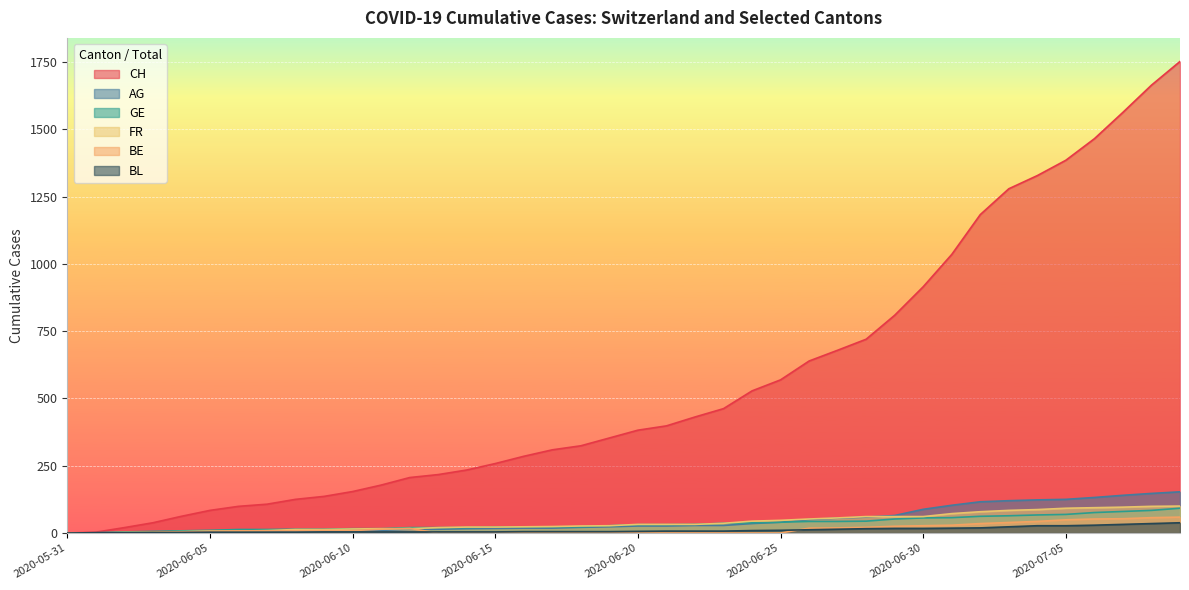

What is the highest value of the AG series?

153